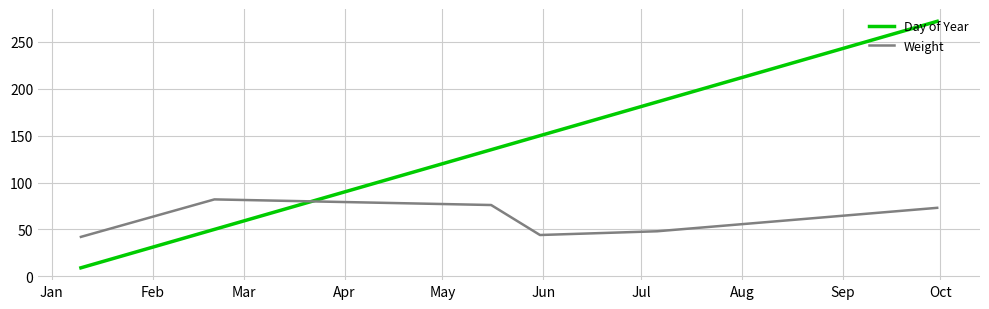

True or false: Day of Year has more than 1 interior local peaks.

False